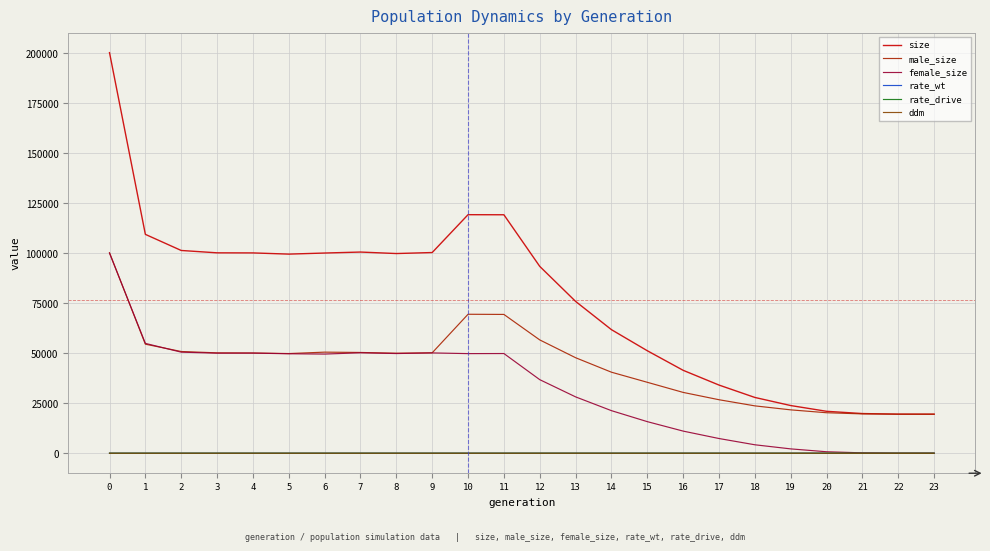

Count the number of categories in the chart.

24